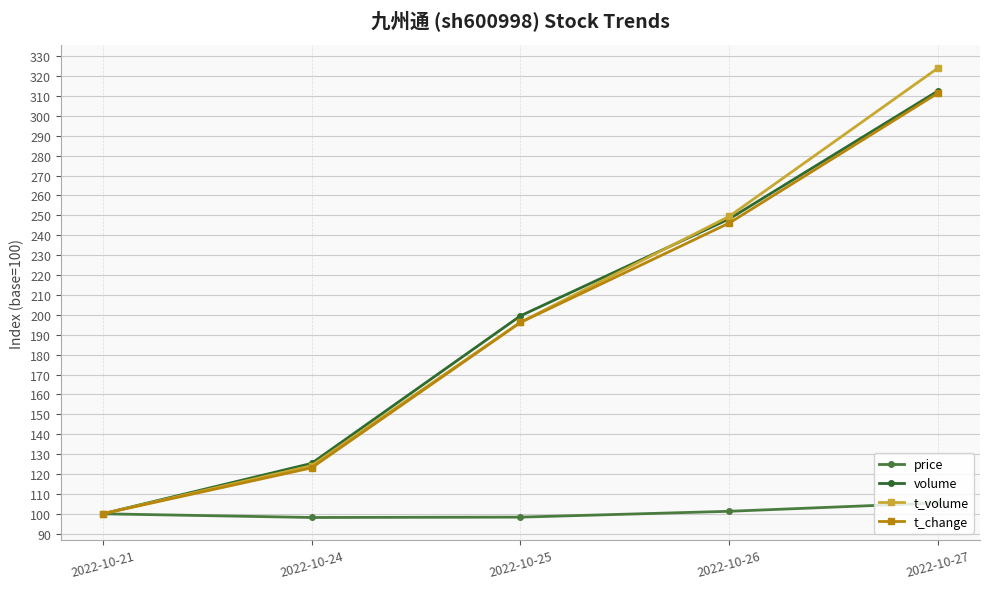

True or false: price and volume intersect in this chart.

False